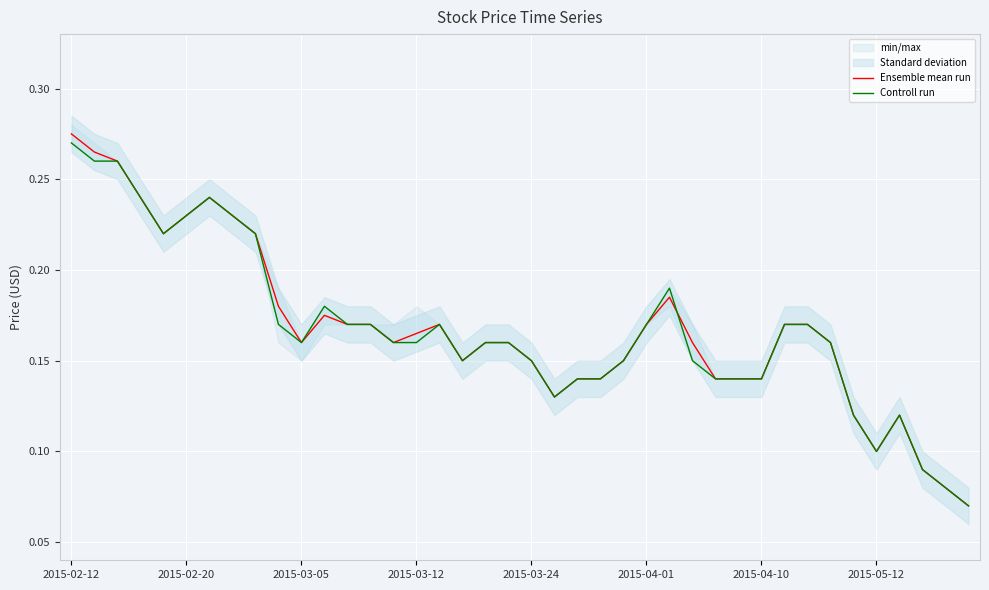

How many lines are shown in the chart?

2